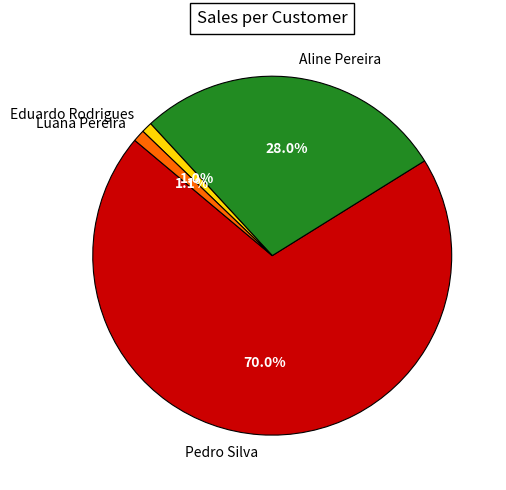

Count the number of slices in the pie.

4